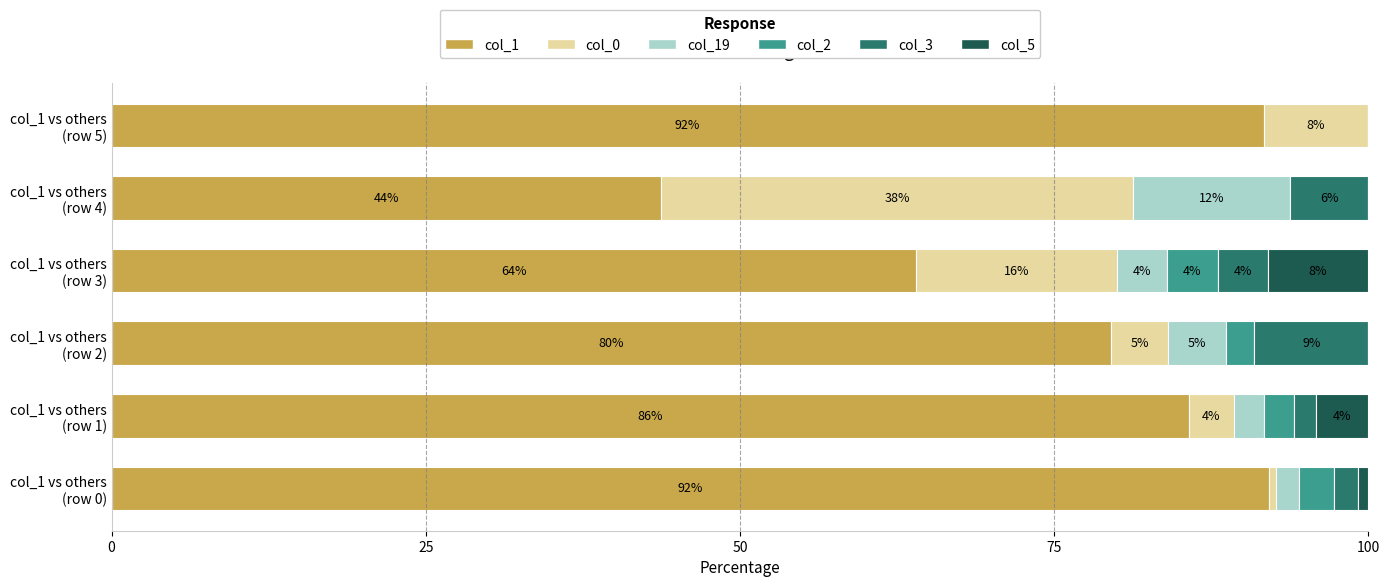

What is the maximum value for col_1?

92.1